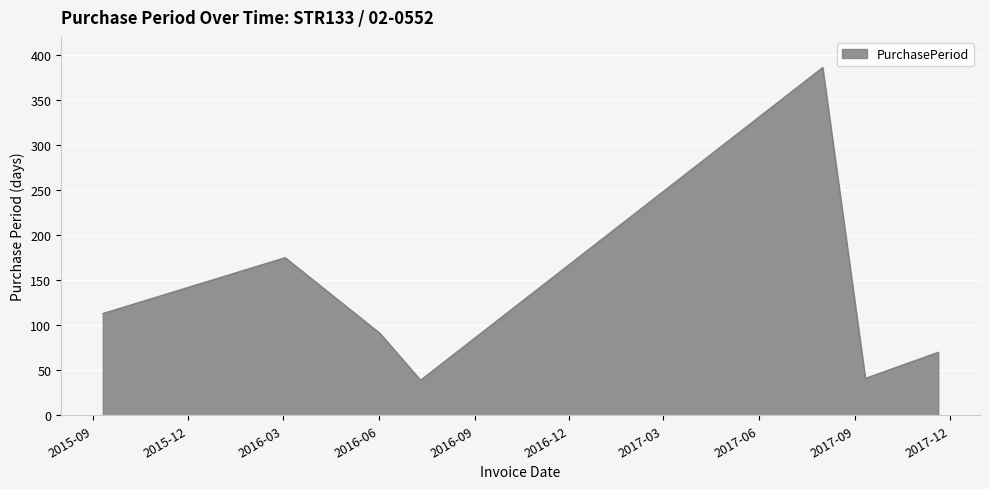

True or false: there are more than 0 points higher than both neighbors.

True